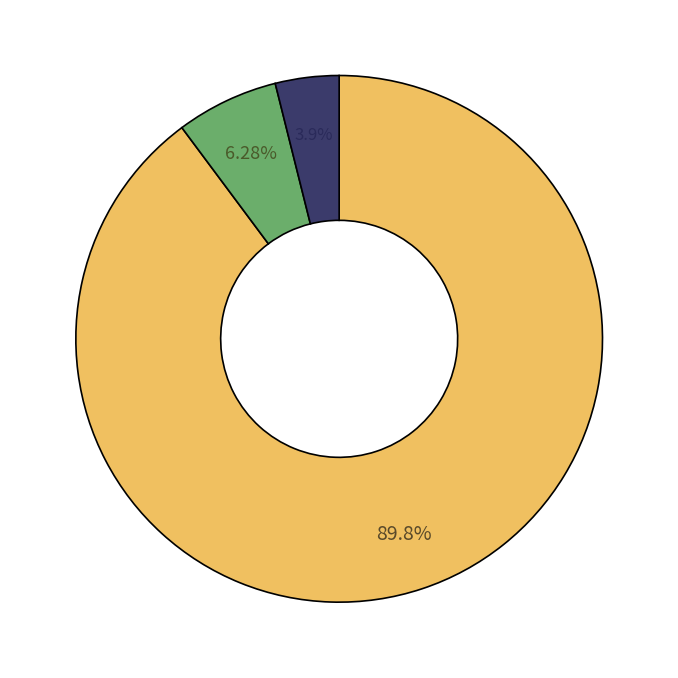

Is there any slice that represents more than half of the pie?

Yes